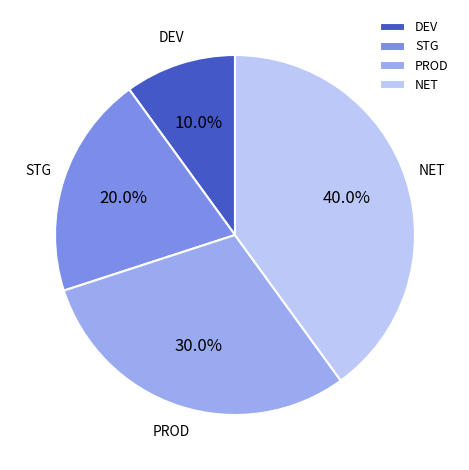

The DEV slice represents 10% of the pie. True or false?

True